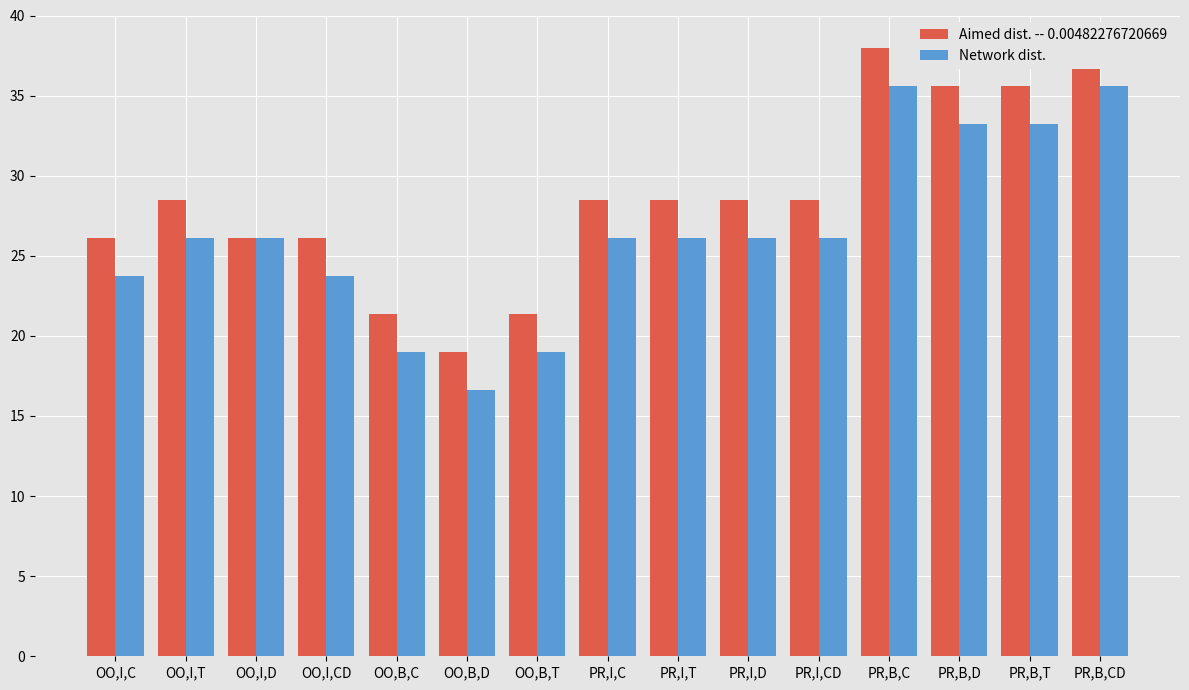

Does the chart contain stacked bars?

No